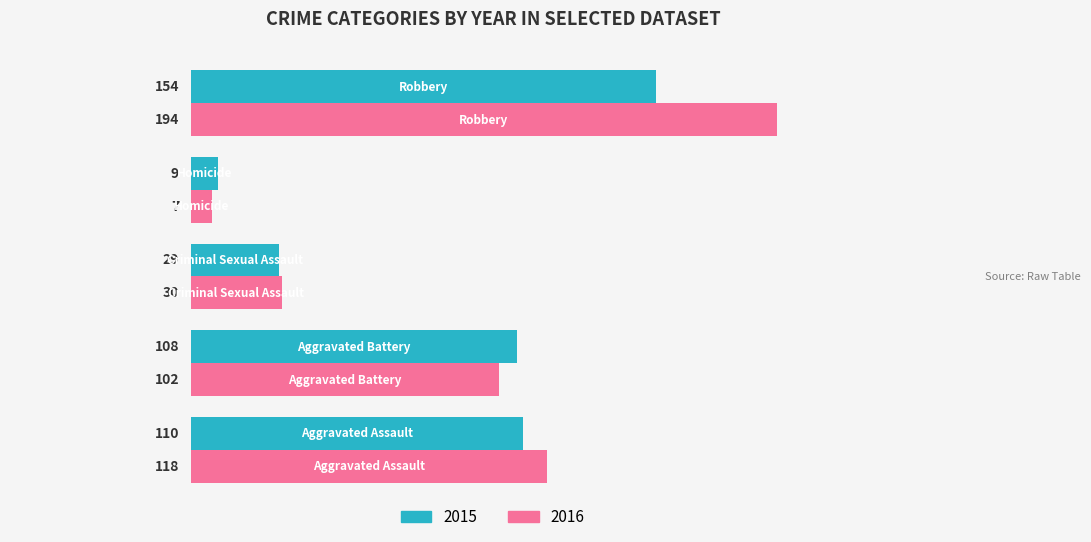

Rank the series by their average value, from highest to lowest.

2016, 2015